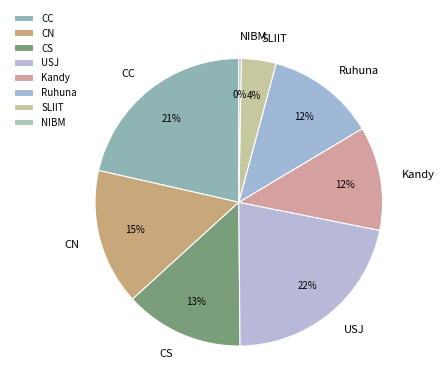

Does SLIIT represent more than half of the total?

No